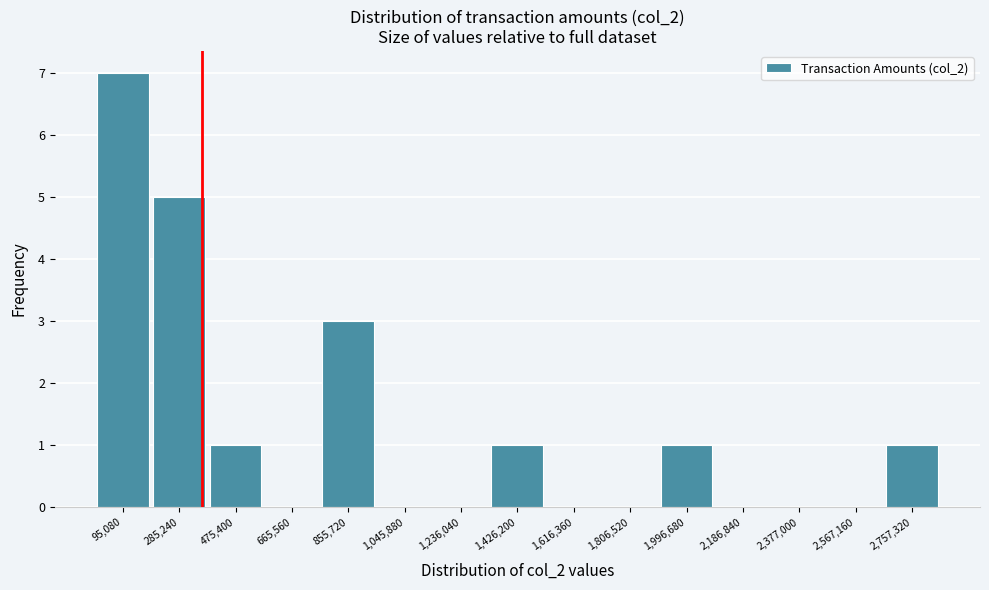

How tall is the bar that spans 760000 to 960000 on the x-axis? Neither the bar edges nor the heights are printed on the chart, so give them approximately, as read against the axes.

3